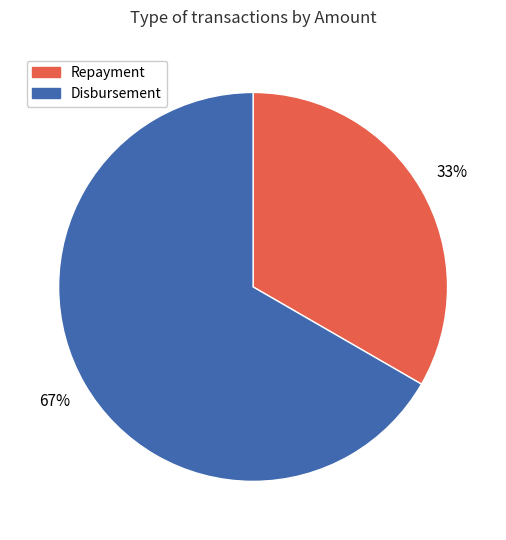

To the nearest percent, what is the average slice percentage?

50%